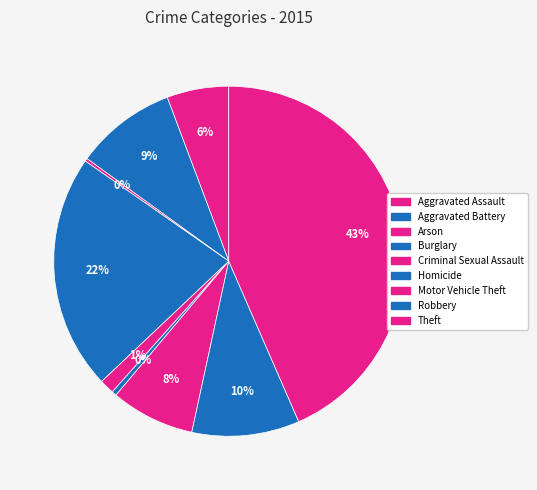

Is Homicide the majority of the pie?

No